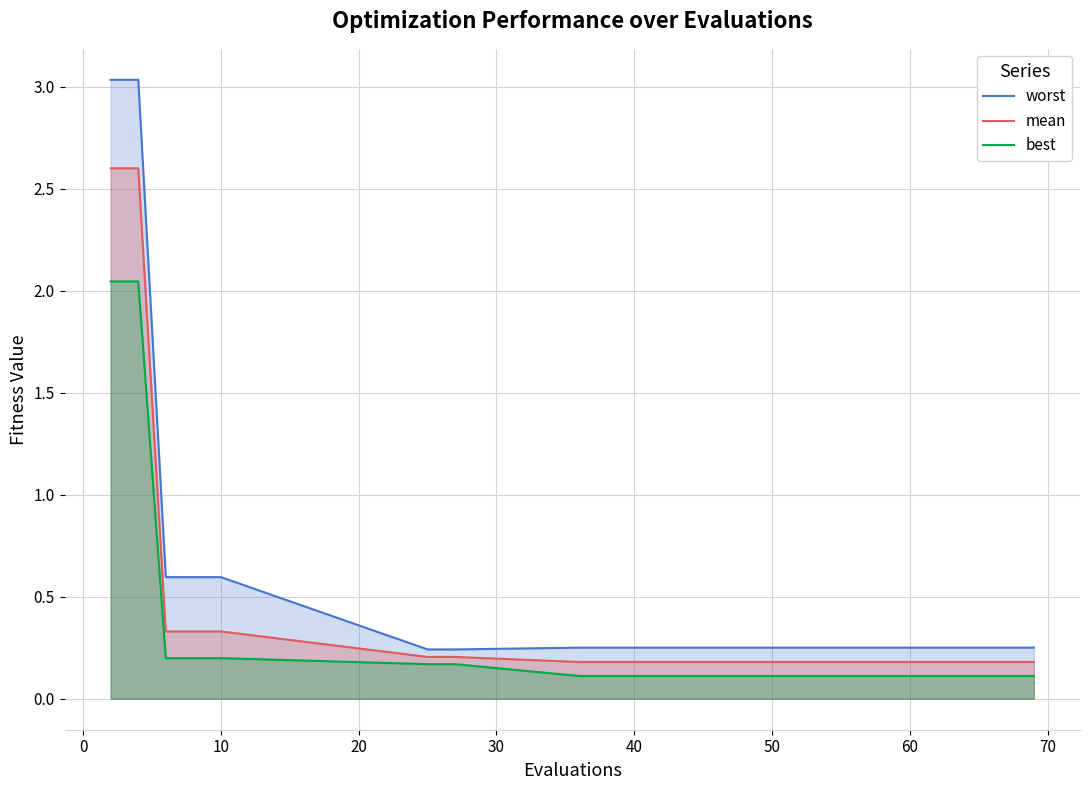

True or false: worst has more than 1 points higher than both neighbors.

False